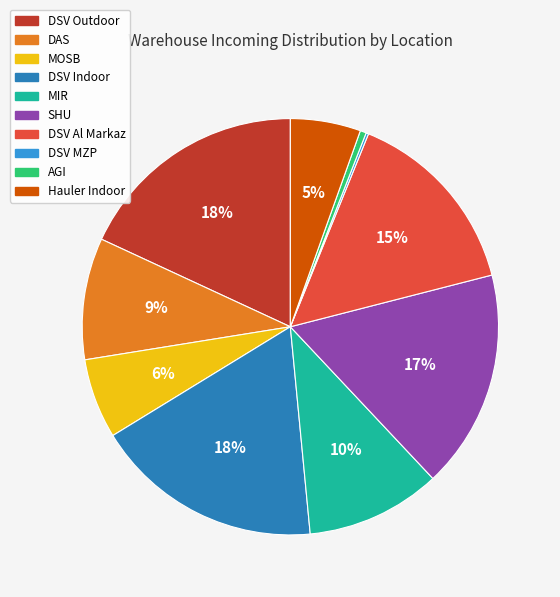

Is the sum of DSV Indoor and MIR greater than half?

No